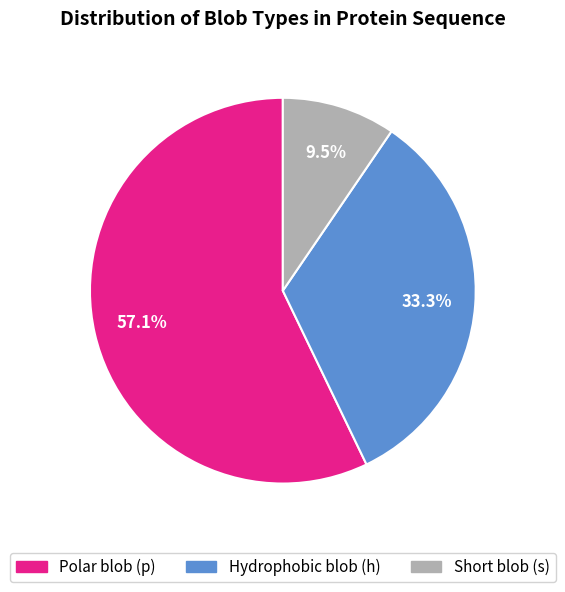

Is there any slice that represents more than half of the pie?

Yes